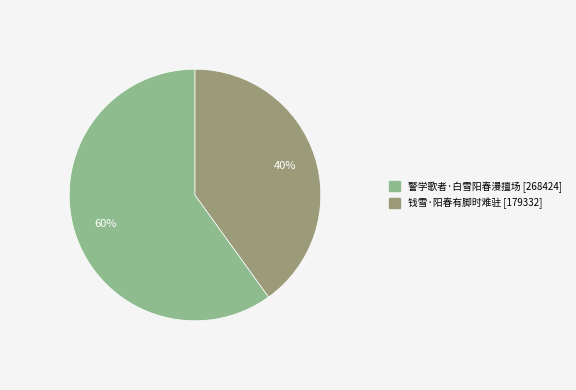

Is the sum of 警学歌者·白雪阳春漫擅场 and 钱雪·阳春有脚时难驻 greater than half?

Yes